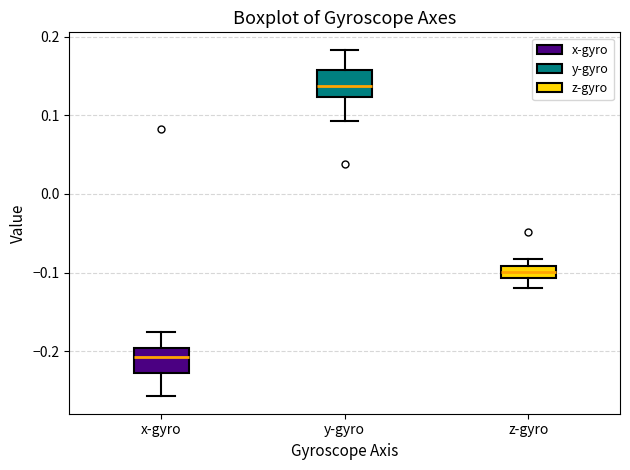

Reading left to right, transcribe this box plot: for each box, give where its median line is, the range the box spans, and where its two whiskers end, as read against the y-axis. The values are not printed on the chart, so give them approximately, as read against the axis.

x-gyro: median -0.21, box -0.23 to -0.20, whiskers -0.26 to -0.18
y-gyro: median 0.14, box 0.12 to 0.16, whiskers 0.09 to 0.18
z-gyro: median -0.10, box -0.11 to -0.09, whiskers -0.12 to -0.08